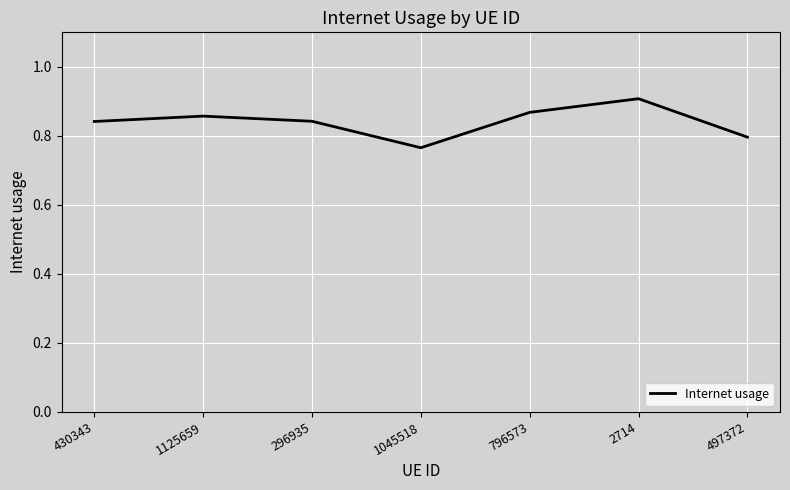

Which label corresponds to the largest value in the chart?

2714